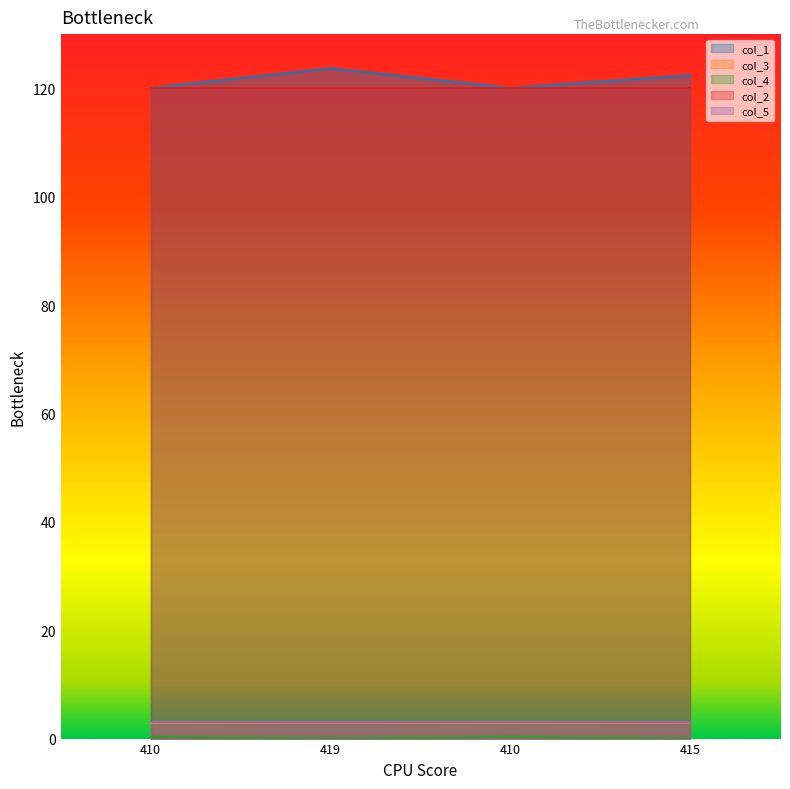

In col_3, how many points are higher than both neighbors (excluding endpoints)?

1